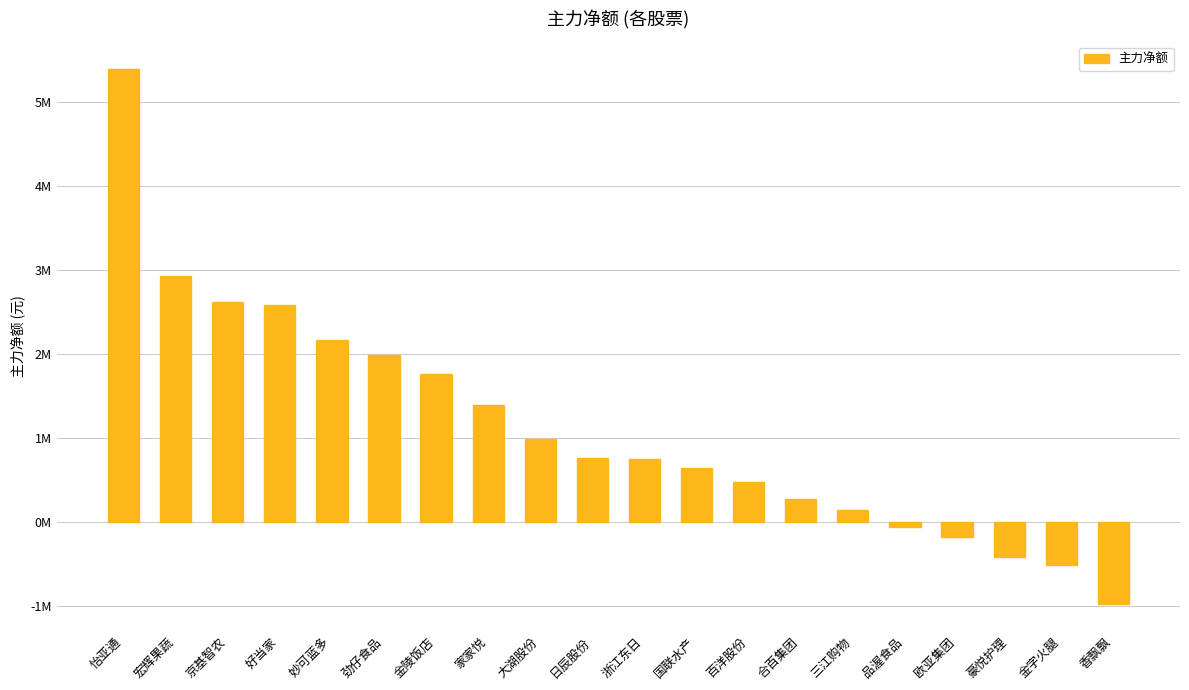

What is the maximum value shown in the chart?

5393548